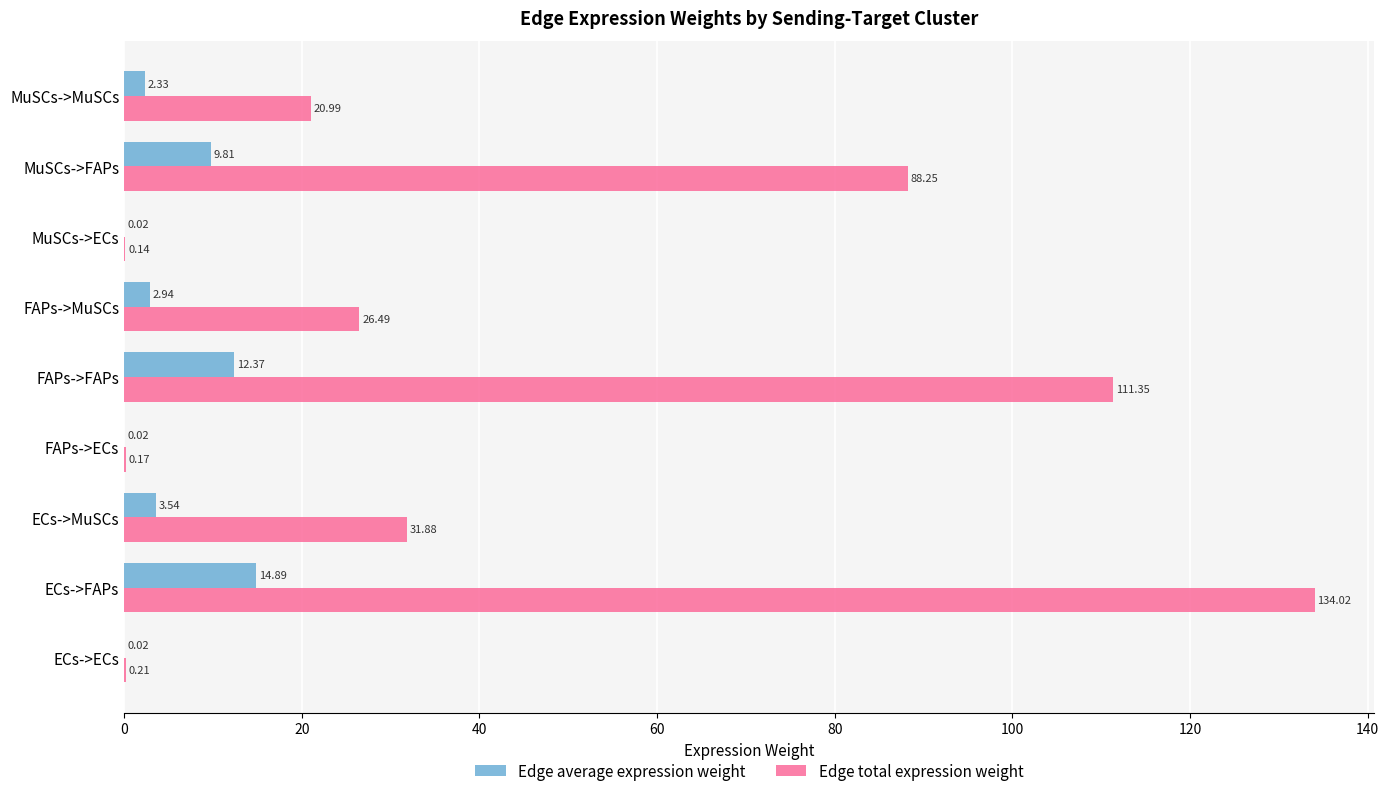

What is the sum of all Edge total expression weight values?

413.5